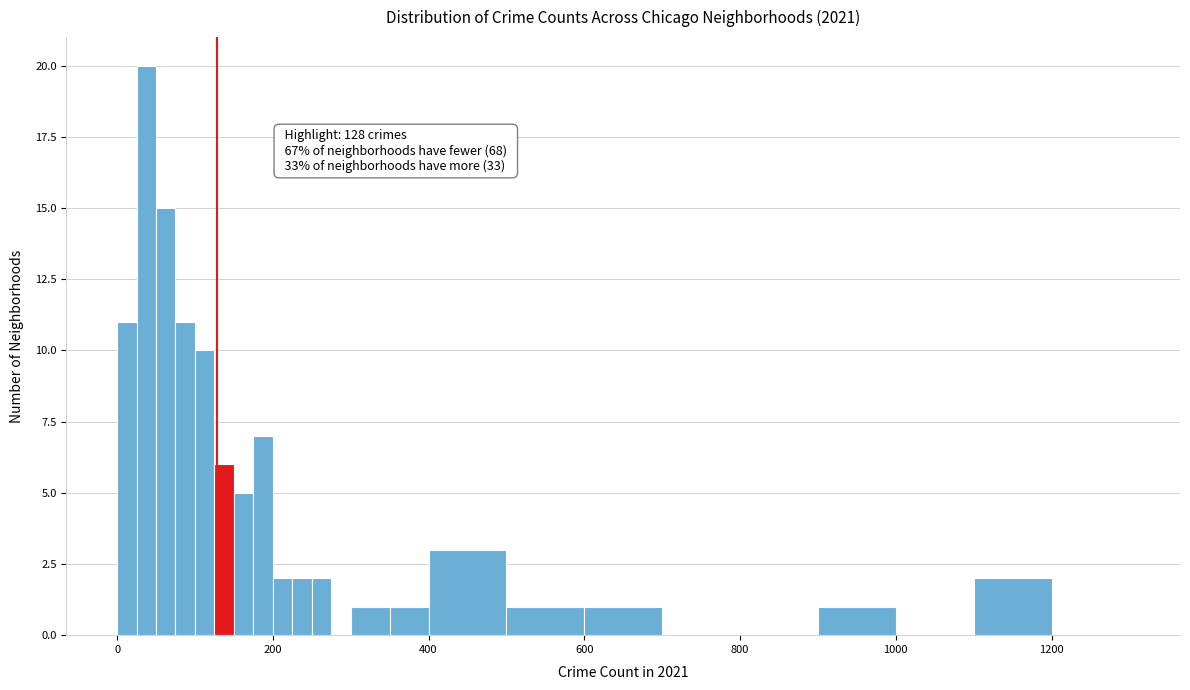

Read against the x-axis, roughly where is the centre of the tallest bar?

40